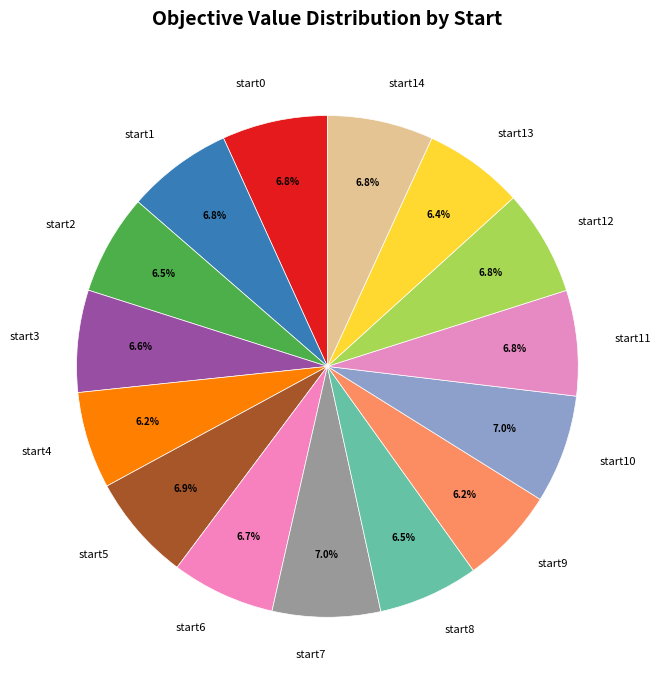

What is the ratio of the value at start11 to the value at start12?

1.0